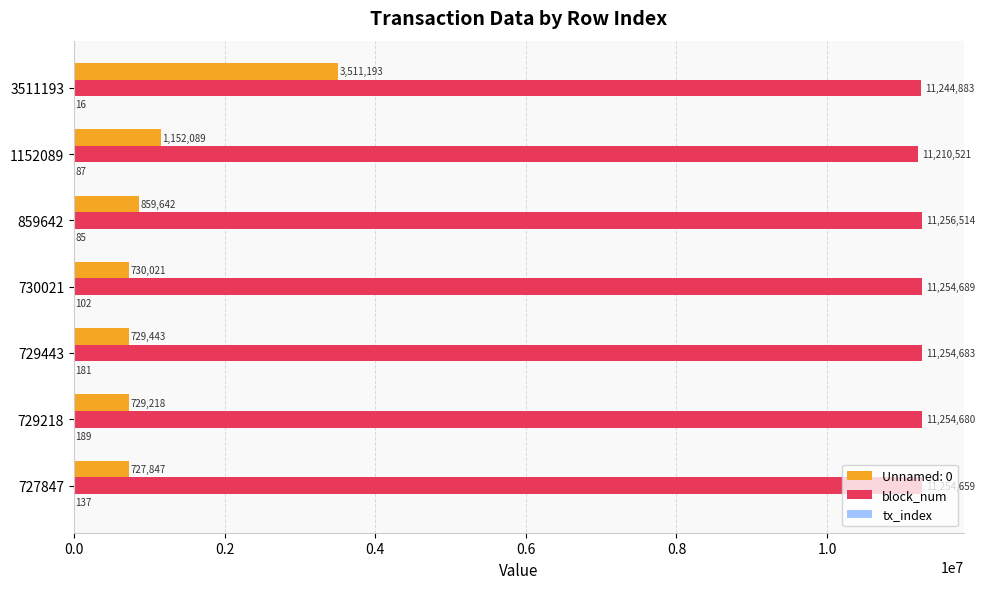

What is the highest value of the Unnamed: 0 series?

3511193